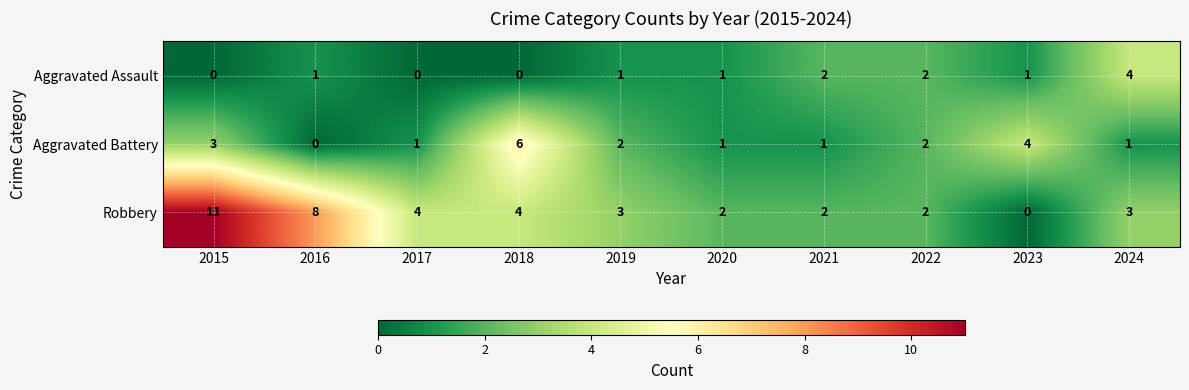

Reading left to right, list all the values displayed in this chart.

Aggravated Assault: 0	1	0	0	1	1	2	2	1	4
Aggravated Battery: 3	0	1	6	2	1	1	2	4	1
Robbery: 11	8	4	4	3	2	2	2	0	3